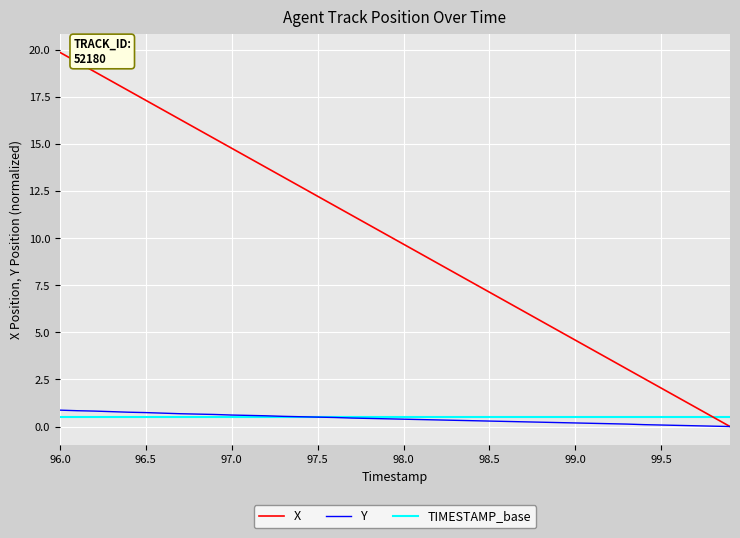

What is the highest value of the Y series?

0.9